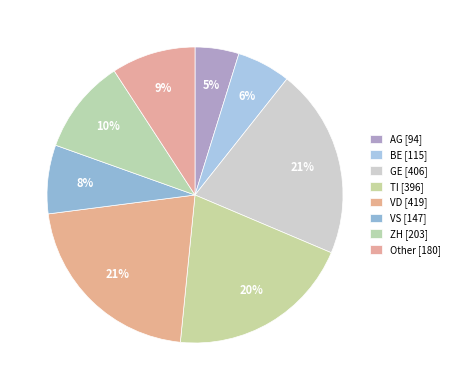

How many slices are in this pie chart?

8